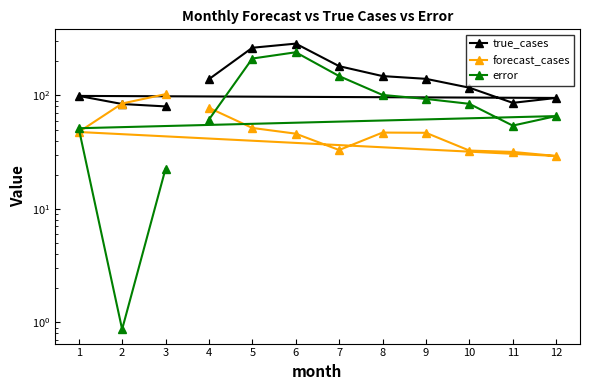

The value of true_cases at 9 is 140.0. True or false?

True